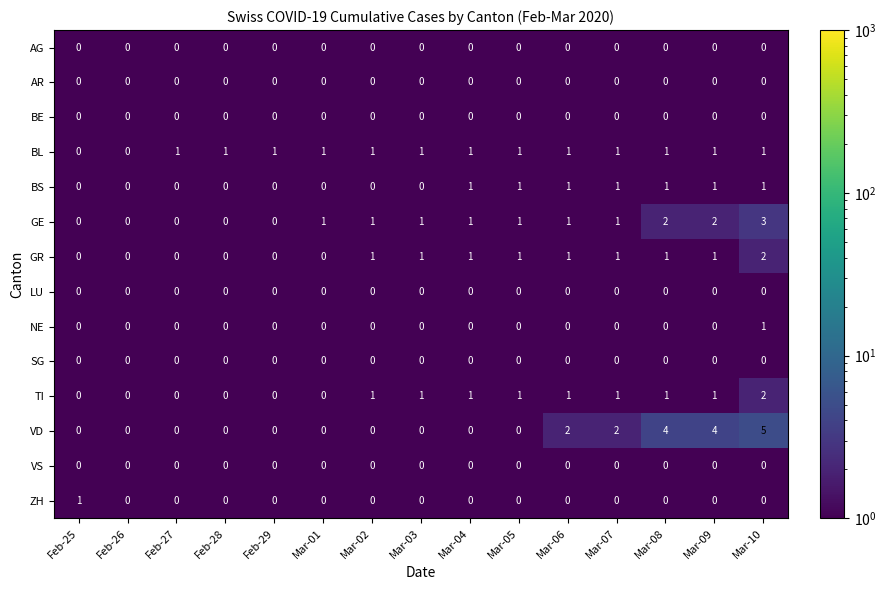

What is the spread (max minus min) of values at Feb-25?

1